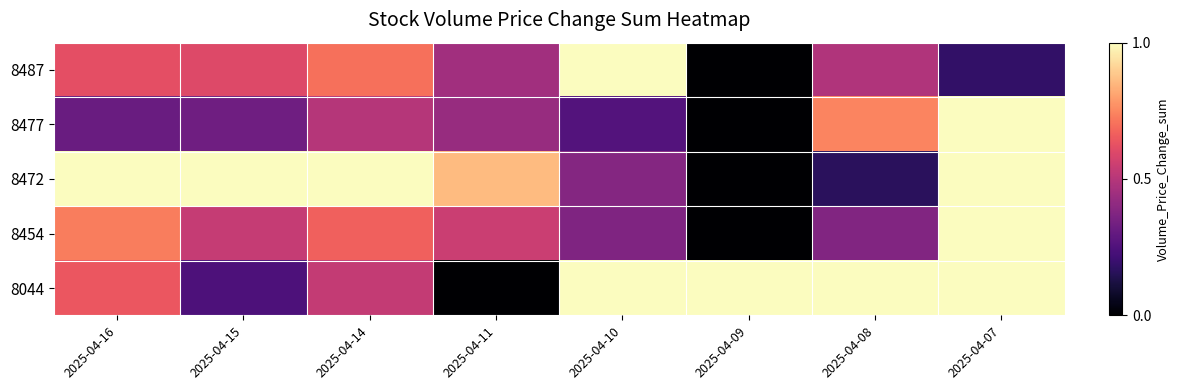

Reading right to left, list all the values displayed in this chart.

8487: 2025-04-07=0.2	2025-04-08=0.5	2025-04-09=0.0	2025-04-10=1.0	2025-04-11=0.5	2025-04-14=0.7	2025-04-15=0.6	2025-04-16=0.6
8477: 2025-04-07=1.0	2025-04-08=0.7	2025-04-09=0.0	2025-04-10=0.3	2025-04-11=0.4	2025-04-14=0.5	2025-04-15=0.3	2025-04-16=0.3
8472: 2025-04-07=1.0	2025-04-08=0.2	2025-04-09=0.0	2025-04-10=0.4	2025-04-11=0.9	2025-04-14=1.0	2025-04-15=1.0	2025-04-16=1.0
8454: 2025-04-07=1.0	2025-04-08=0.4	2025-04-09=0.0	2025-04-10=0.4	2025-04-11=0.5	2025-04-14=0.7	2025-04-15=0.5	2025-04-16=0.7
8044: 2025-04-07=1.0	2025-04-08=1.0	2025-04-09=1.0	2025-04-10=1.0	2025-04-11=0.0	2025-04-14=0.5	2025-04-15=0.2	2025-04-16=0.6